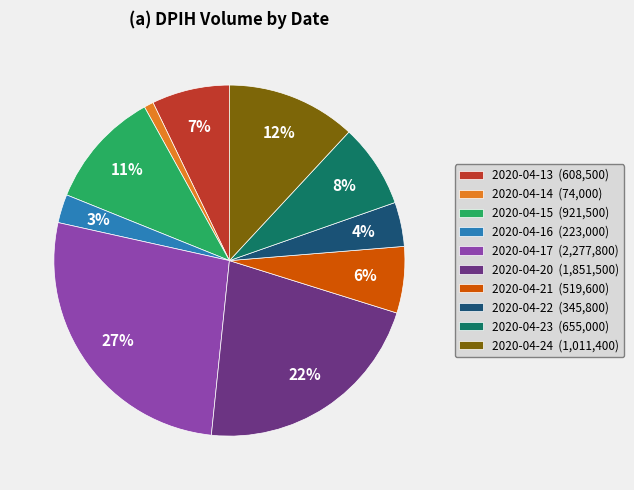

To the nearest percent, what is the difference between the largest and smallest slice percentages?

26%